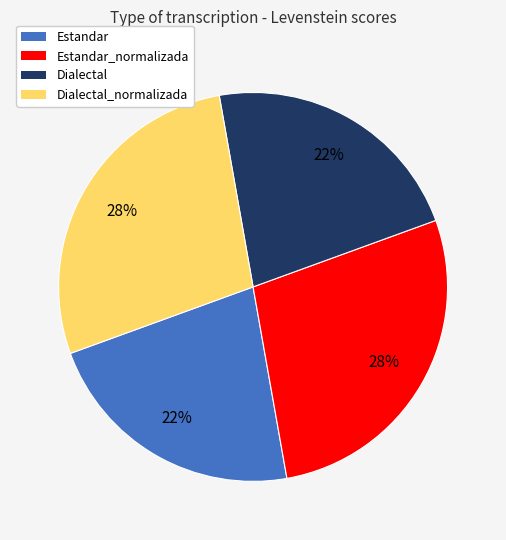

Which has a higher value, Dialectal_normalizada or Estandar?

Dialectal_normalizada